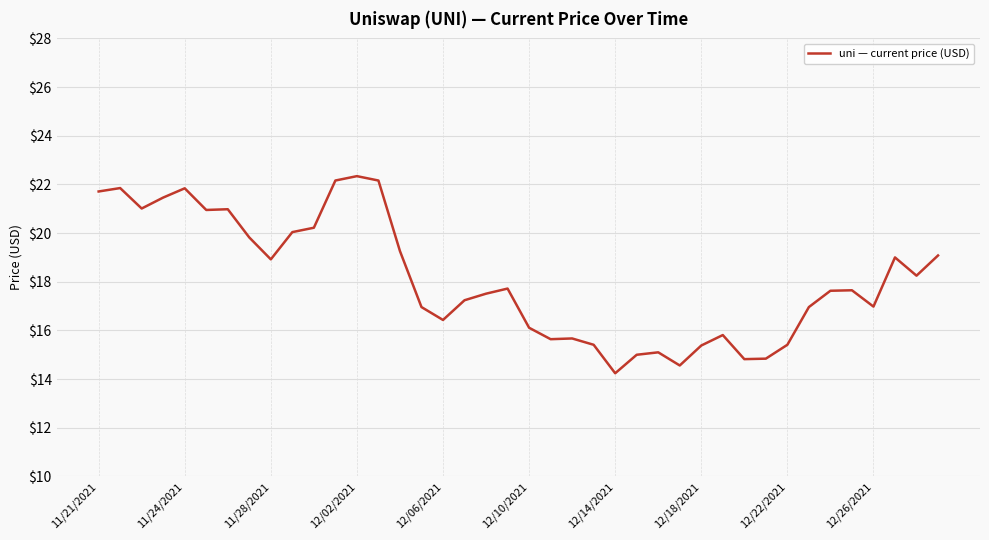

What is the difference between the maximum and minimum values?

8.1